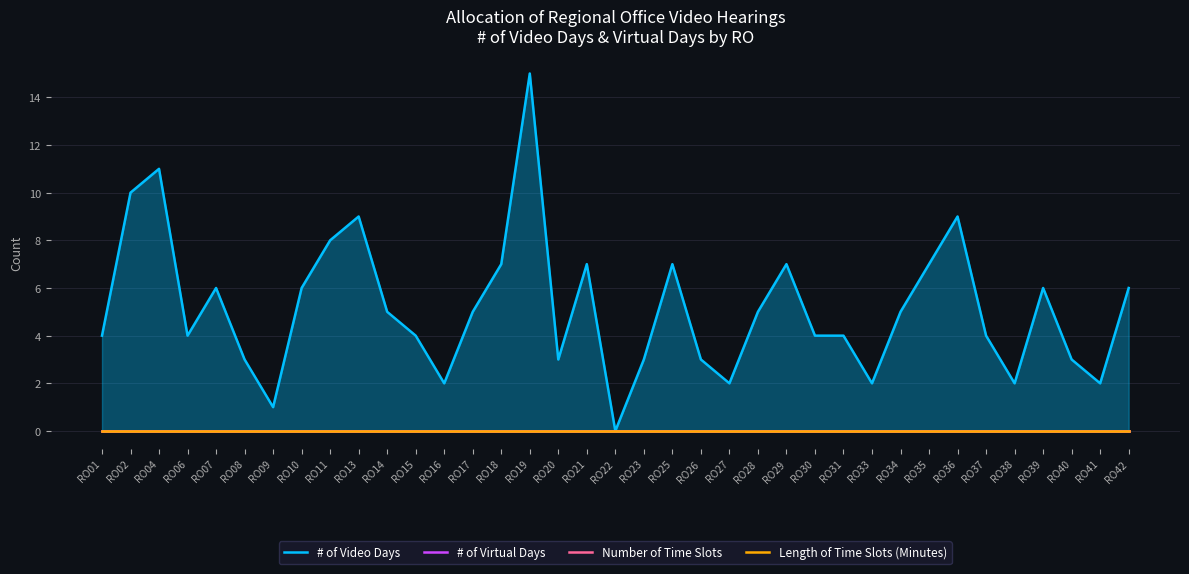

At how many categories does at least one series exceed 10?

2